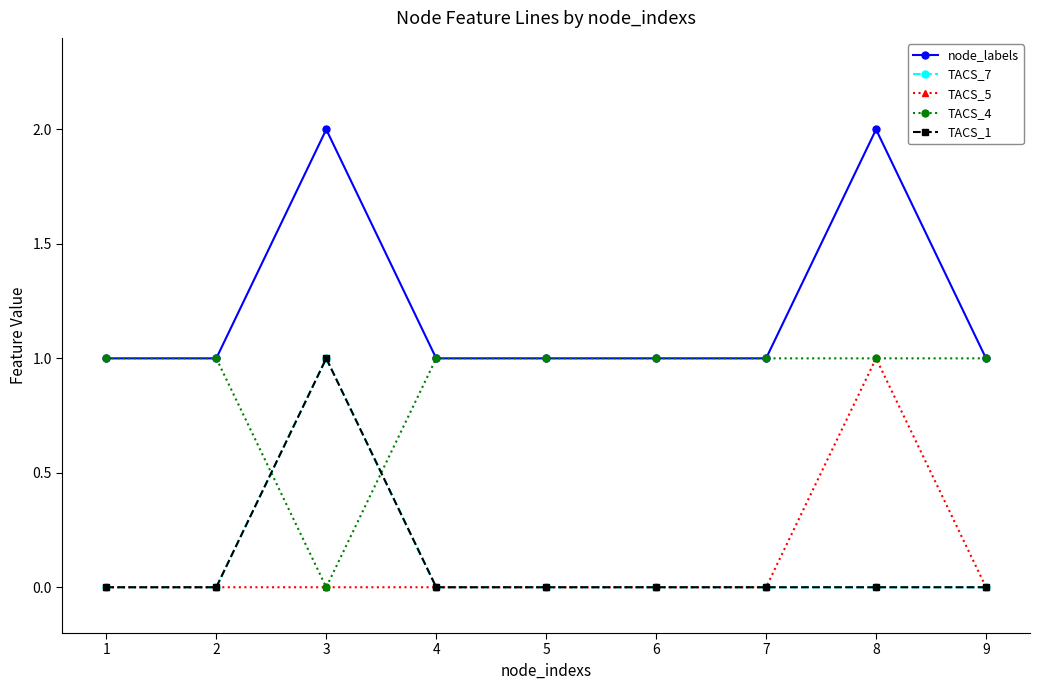

Is it true that TACS_4 equals 0 at 2?

False